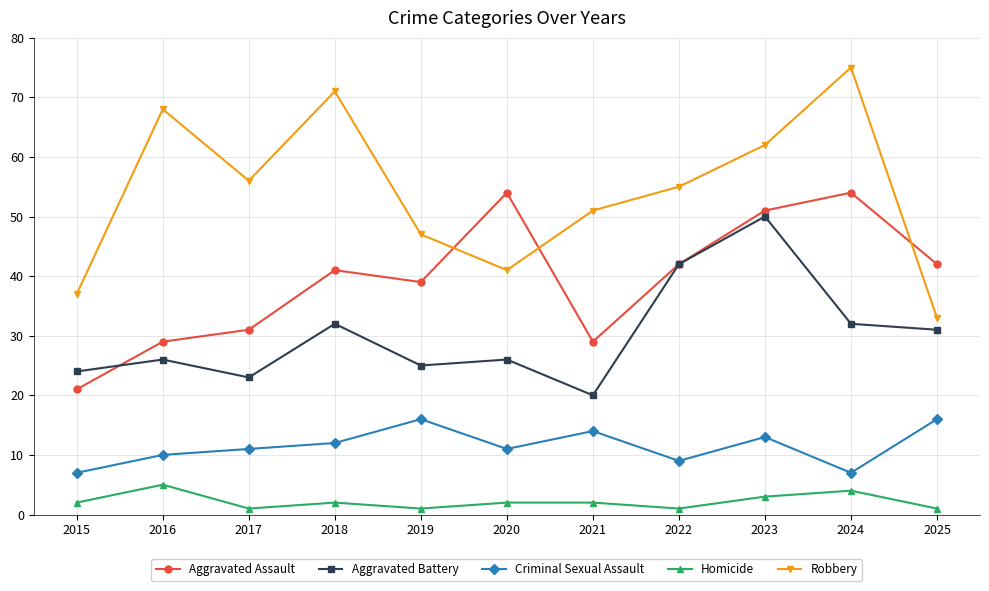

Where is Aggravated Assault nearest to the value 37?

2019